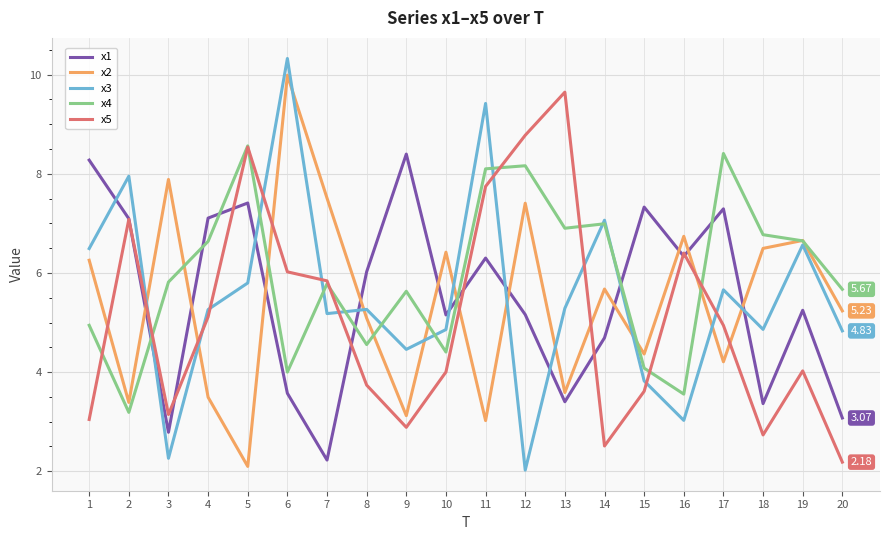

At 12, list the series in order from largest to smallest.

x5, x4, x2, x1, x3